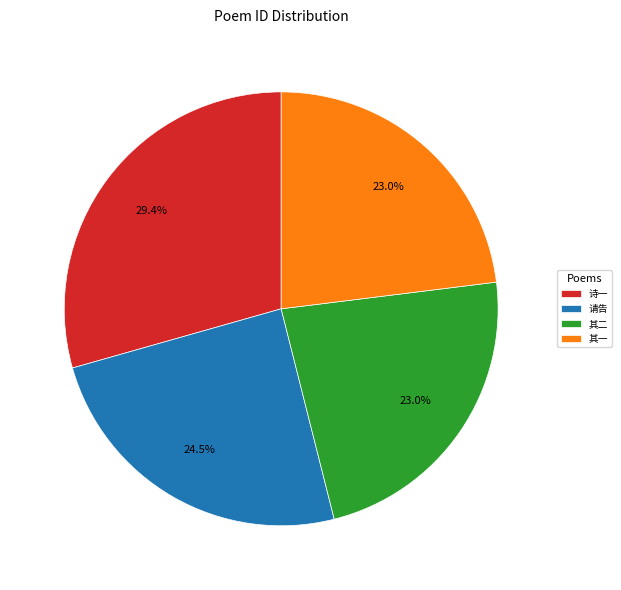

To the nearest percent, what is the difference between the largest and smallest slice percentages?

6%